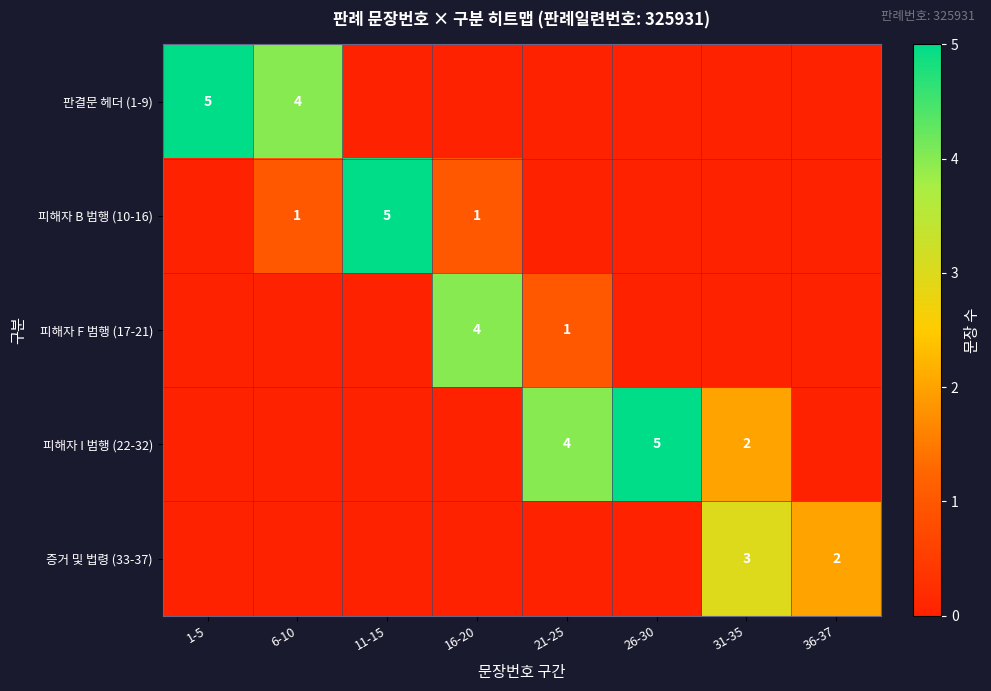

True or false: 판결문 헤더 (1-9) has a value of 3 at 1-5.

False